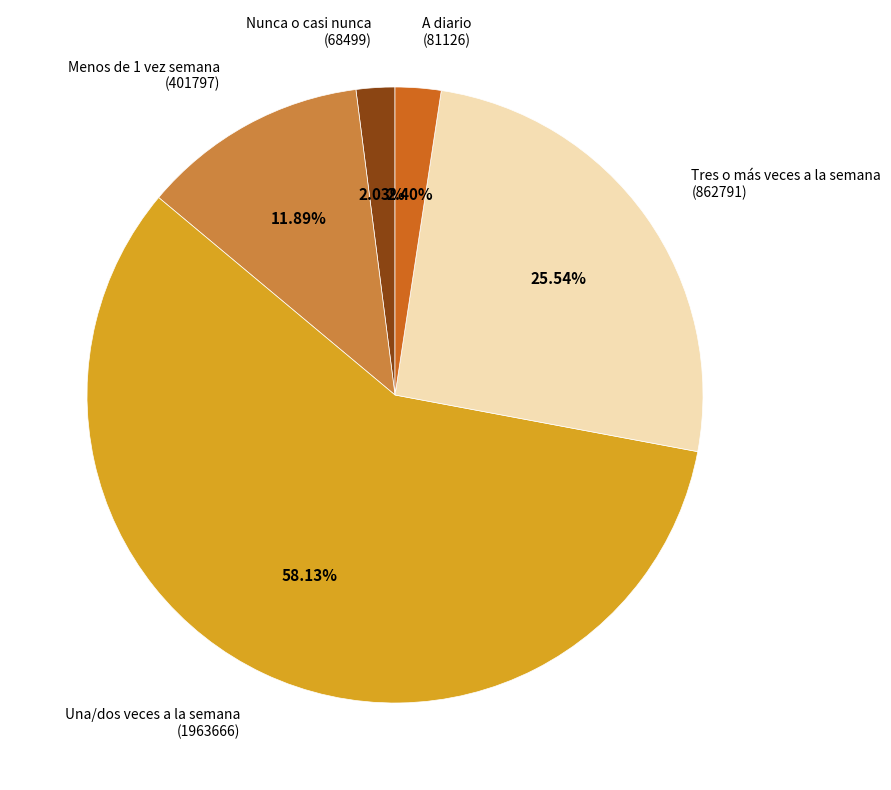

Which slice represents more than half of the pie?

Una/dos veces a la semana (1963666)